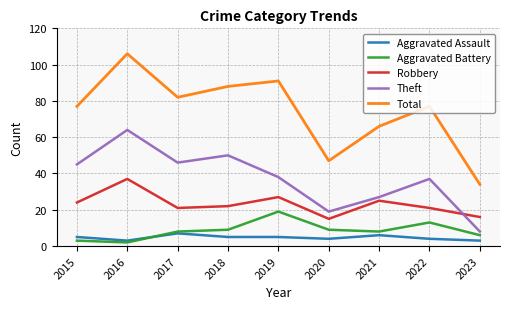

How many categories are shown in the chart?

9